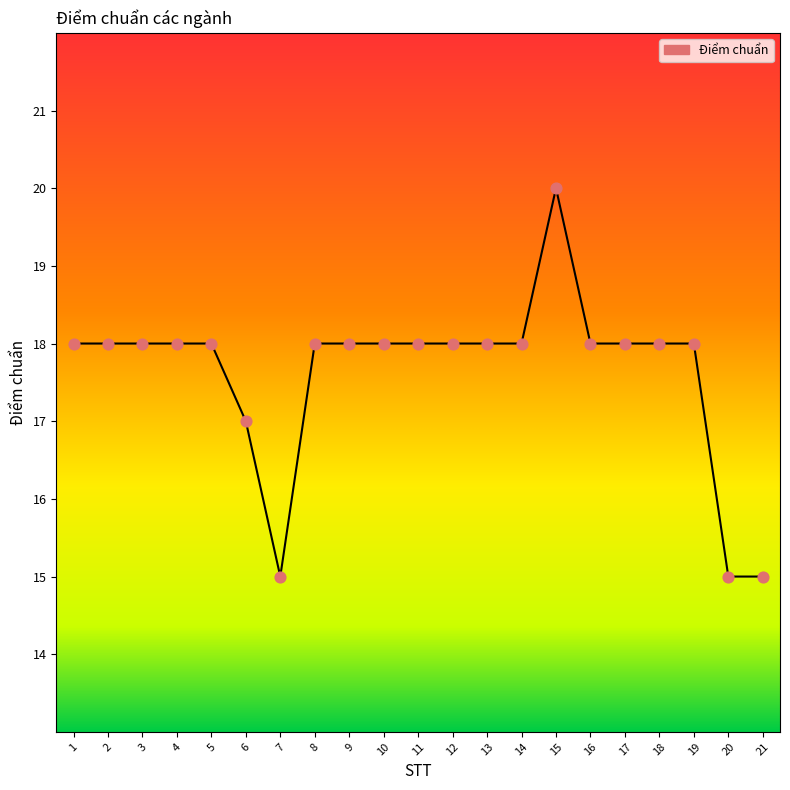

Approximately how many times larger is the value at 1 compared to 12?

1.0